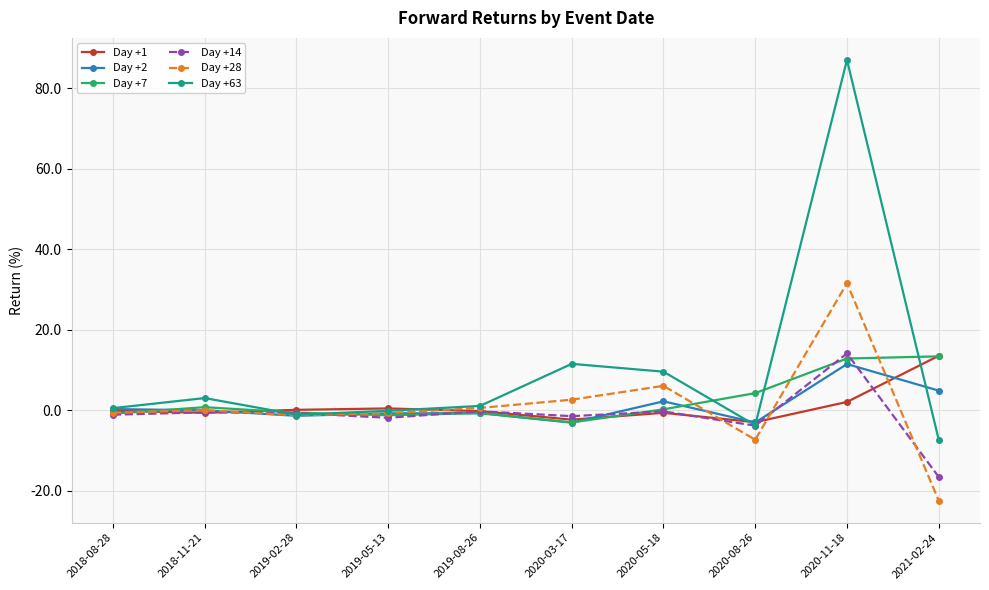

What position from the left is 2020-03-17?

6